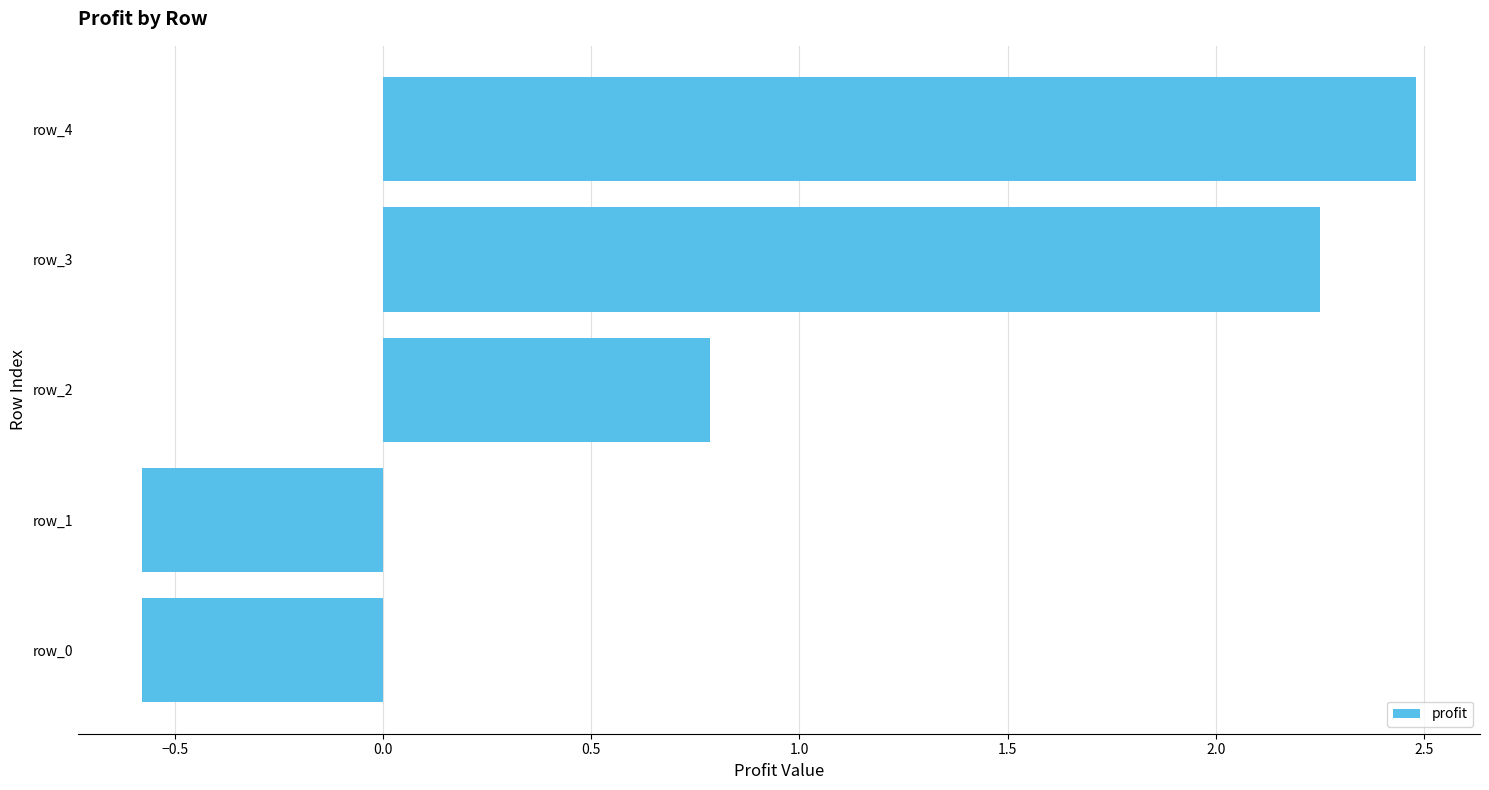

How many data points are less than 0?

2